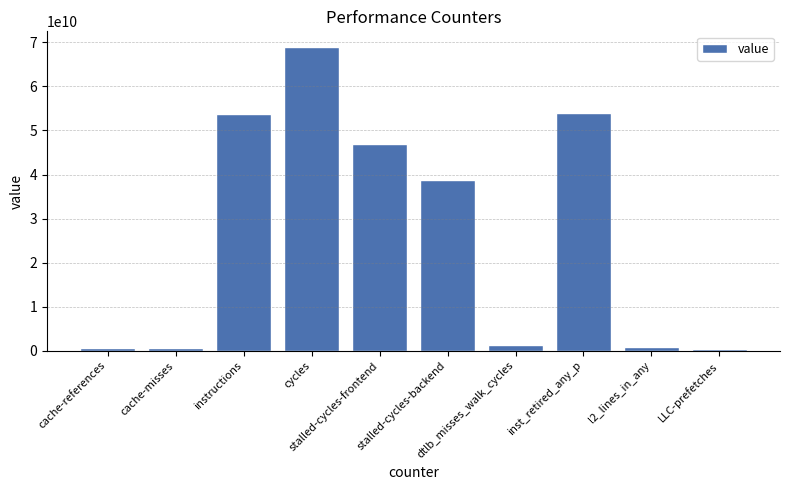

What is the ratio of the value at instructions to the value at stalled-cycles-backend?

1.4